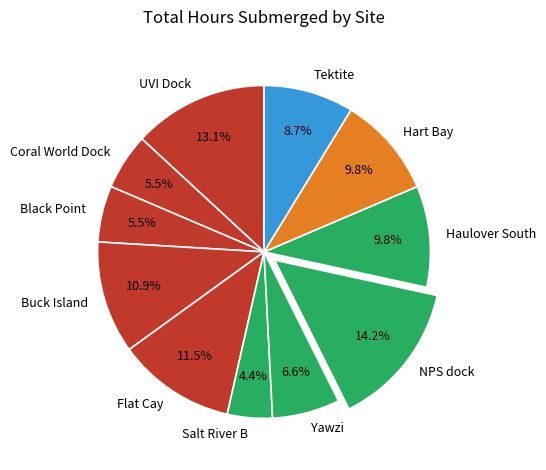

To the nearest percent, what is the difference between the largest and smallest slice percentages?

10%